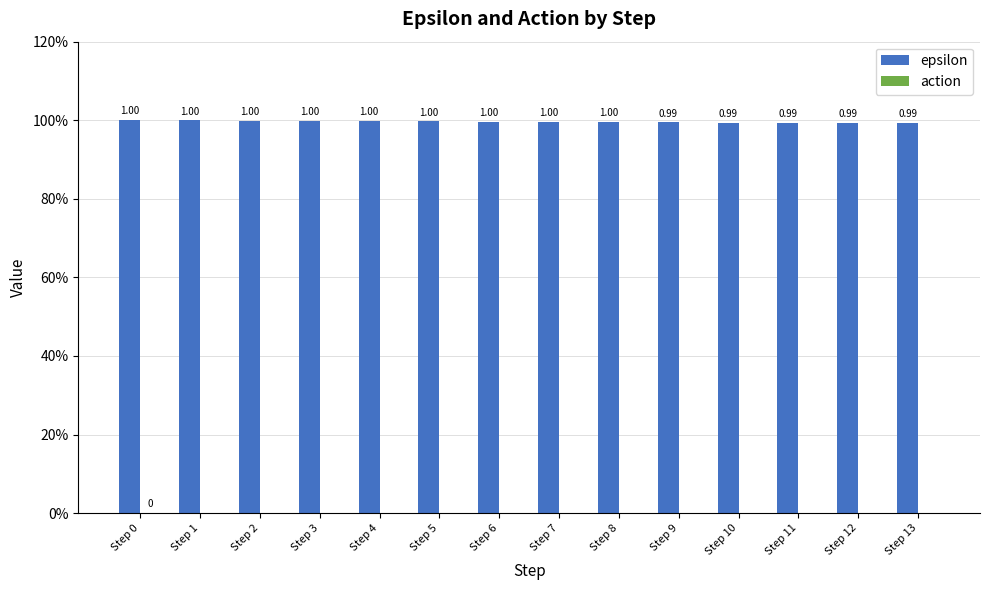

Which has a higher value, Step 11 or Step 8?

Step 8